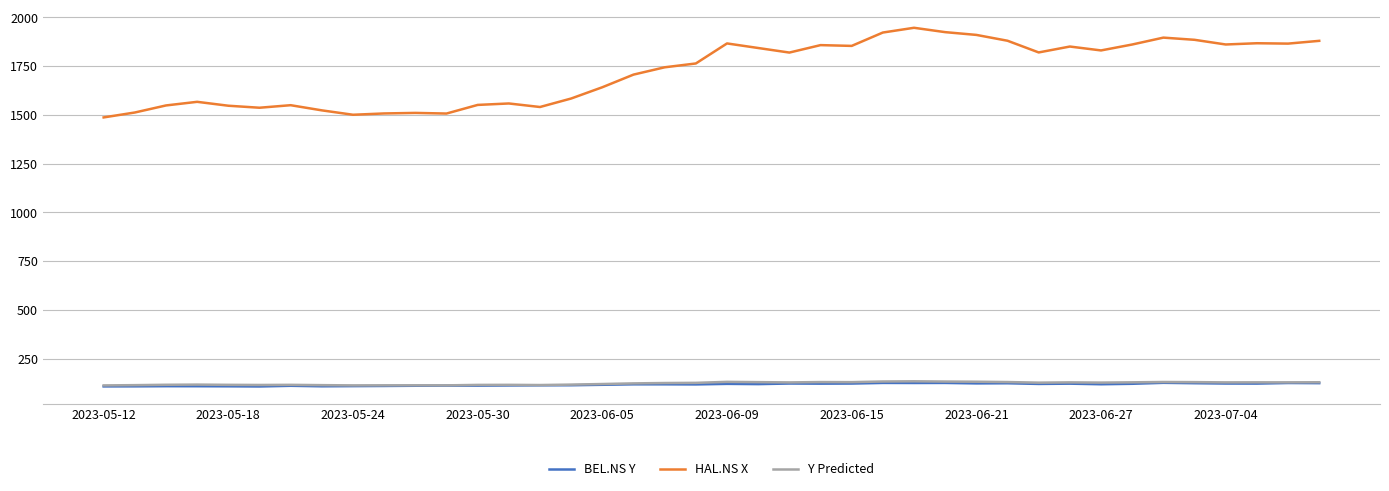

Is this an area chart (filled region under the line)?

No